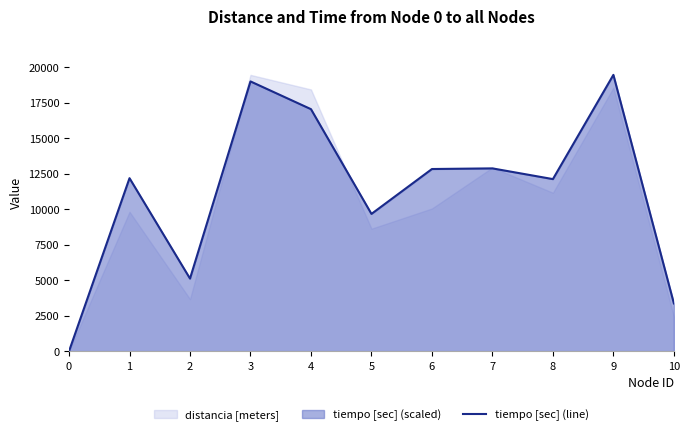

What is the ratio of the value at 9 to the value at 7?

1.5